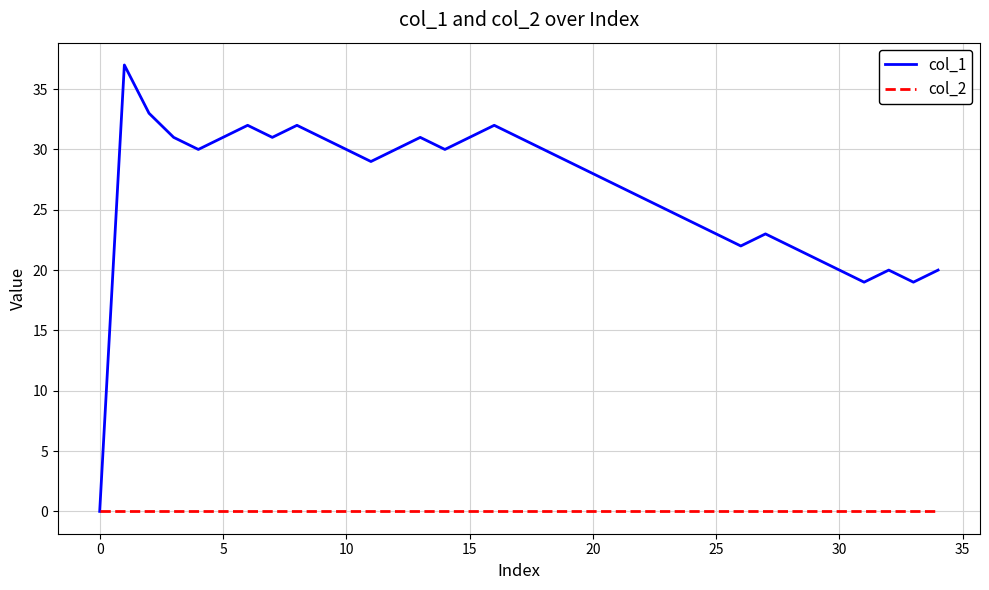

What are all the series names shown in the legend?

col_1, col_2